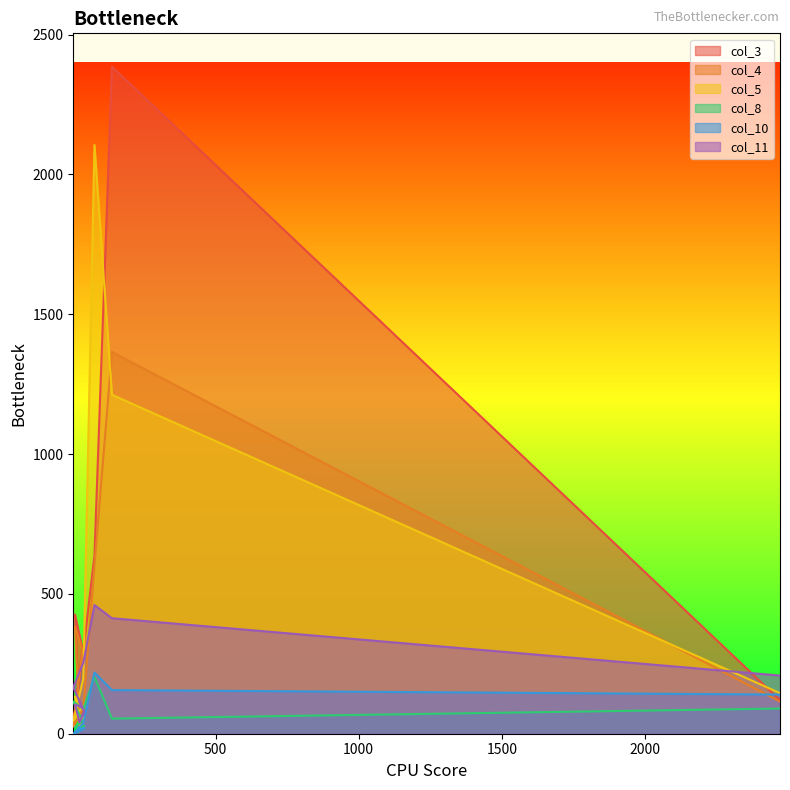

What are all the series names shown in the legend?

col_3, col_4, col_5, col_8, col_10, col_11